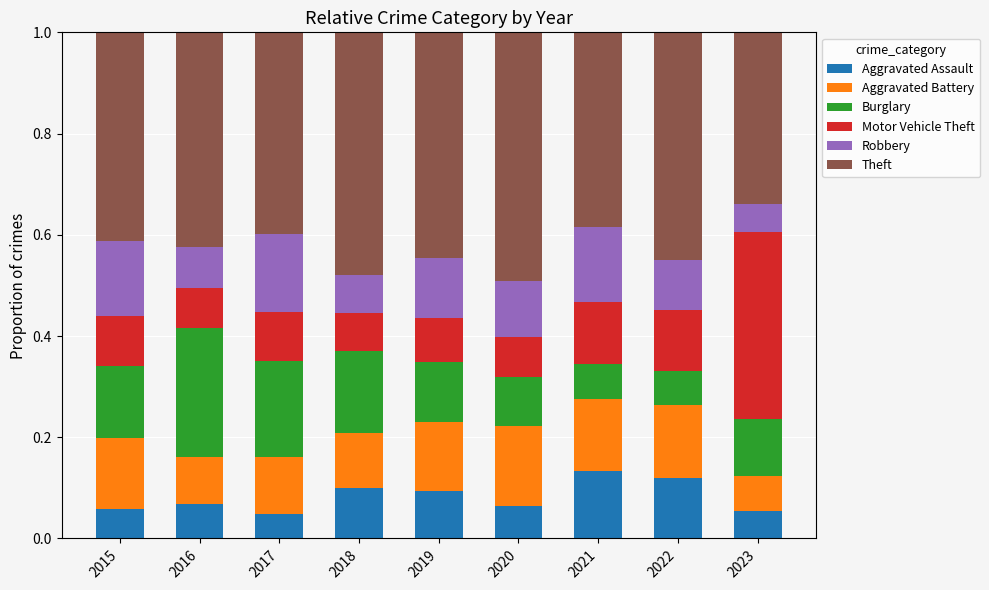

What is the total value across all series at 2018?

1.0